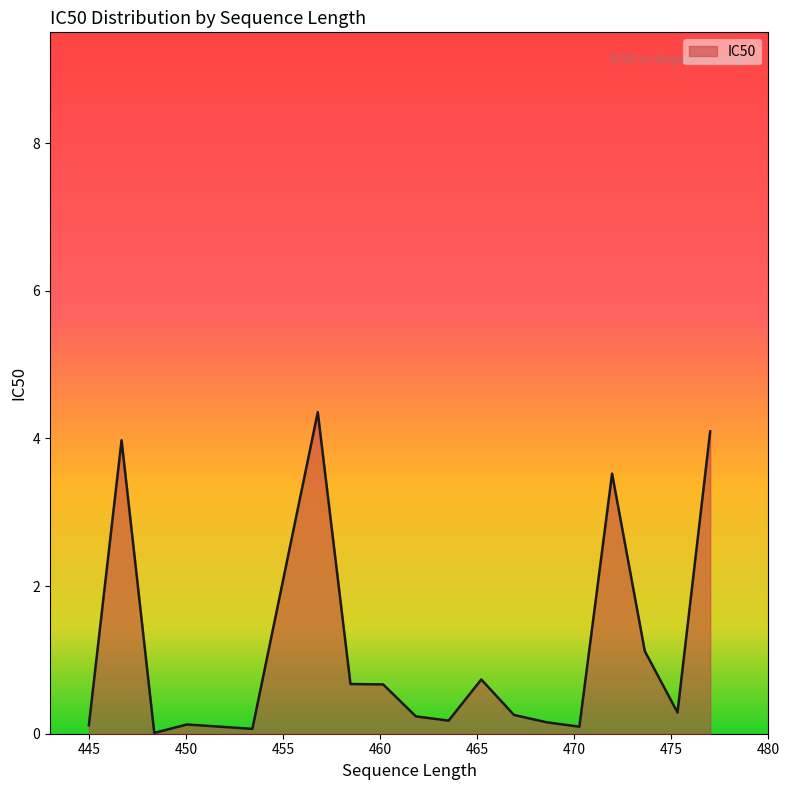

How many series are shown in this chart?

1